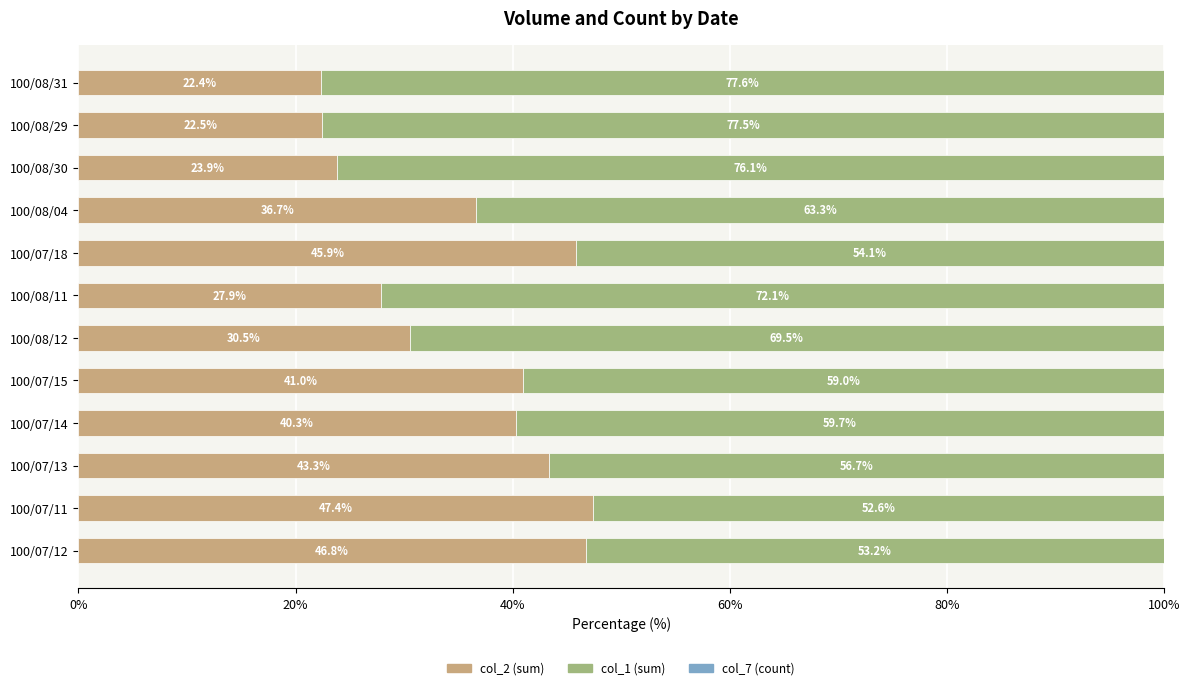

What is the total value across all series at 100/08/04?

100.0